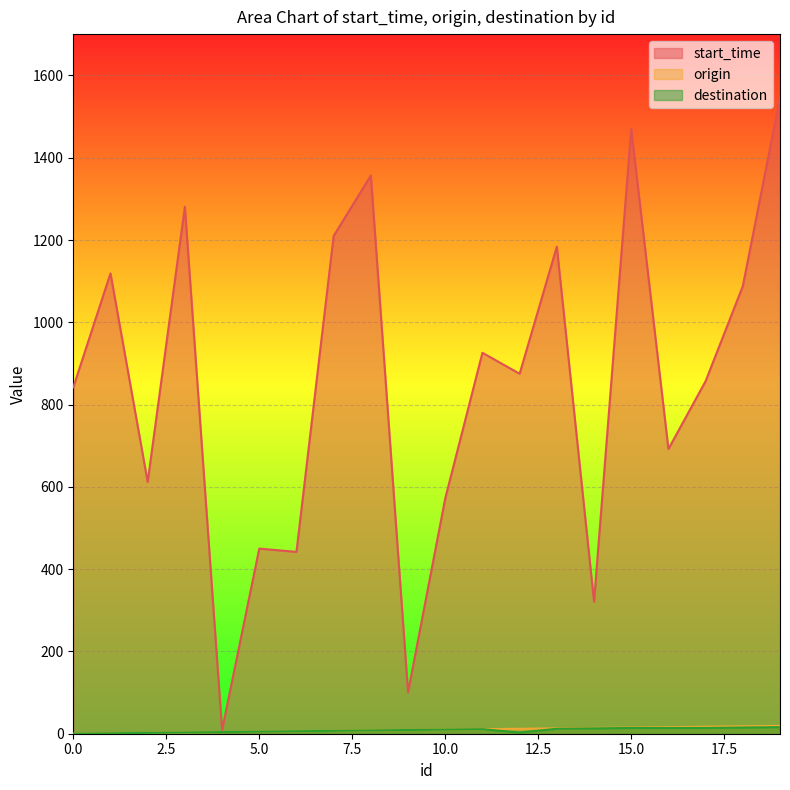

How many data points does each series have?

20